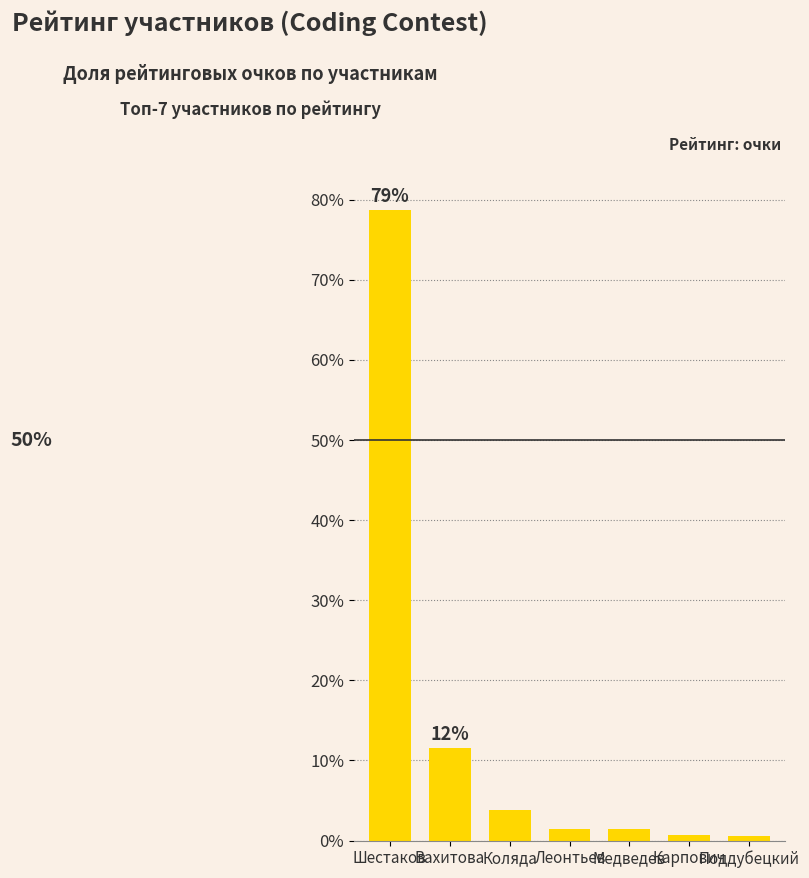

Approximately how many times larger is the value at Шестаков compared to Вахитова?

6.8